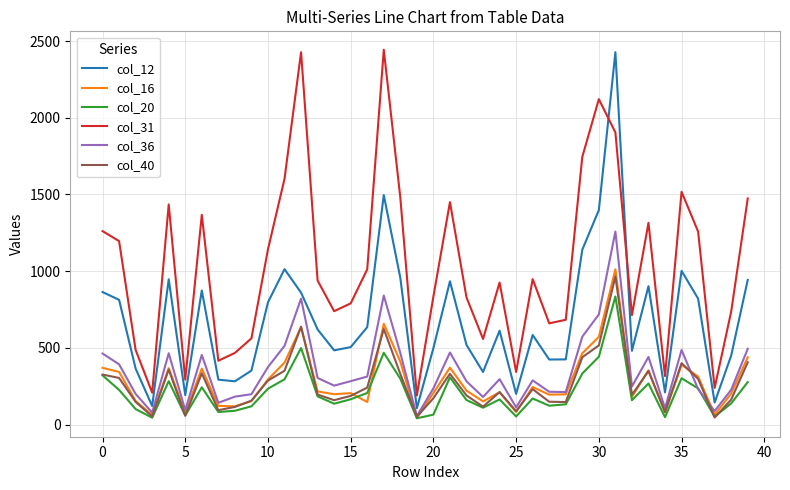

What is the greatest value displayed?

2443